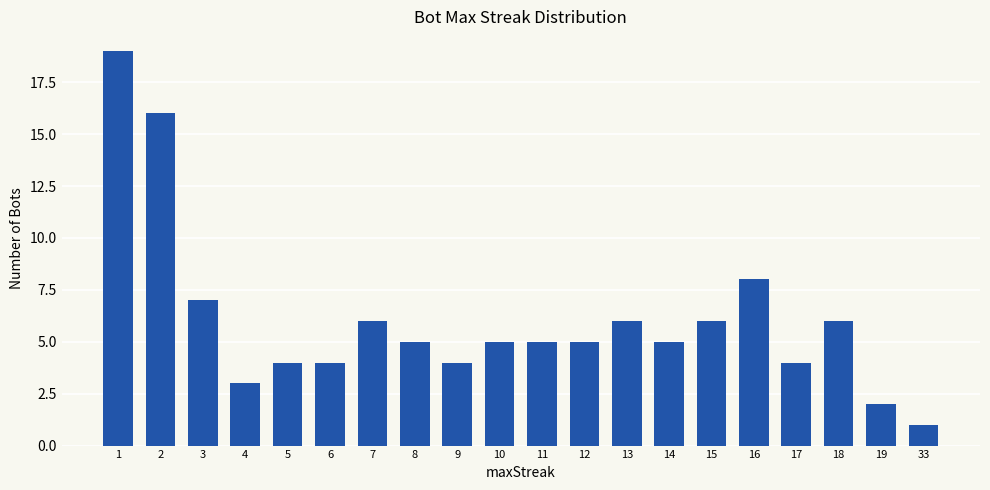

What is the change in value from 4 to 15?

+3